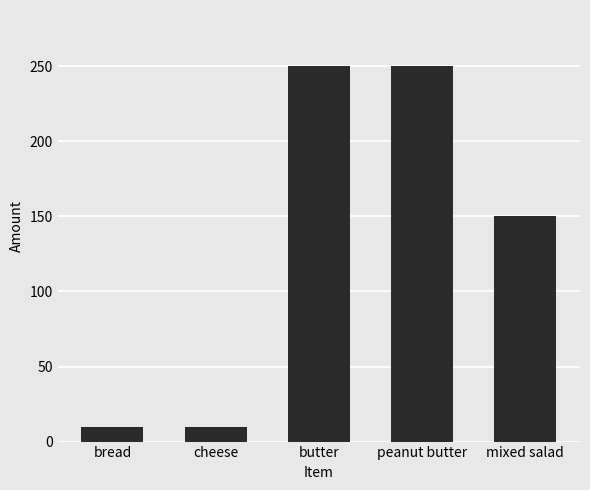

What is the ratio of the value at mixed salad to the value at bread?

15.0